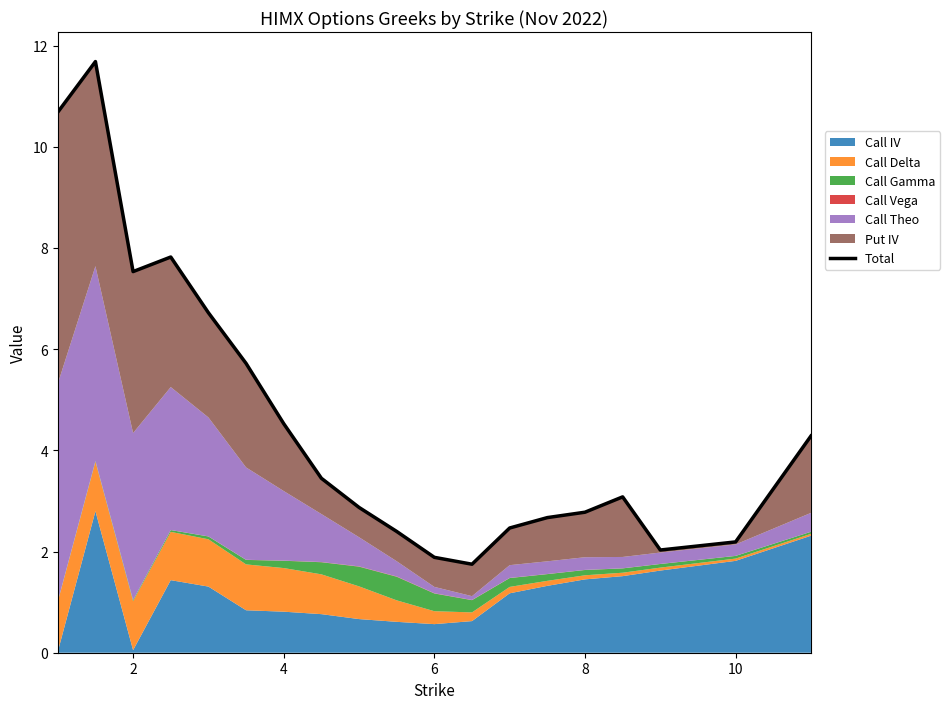

Is it true that the value at 16 is 3.5?

False